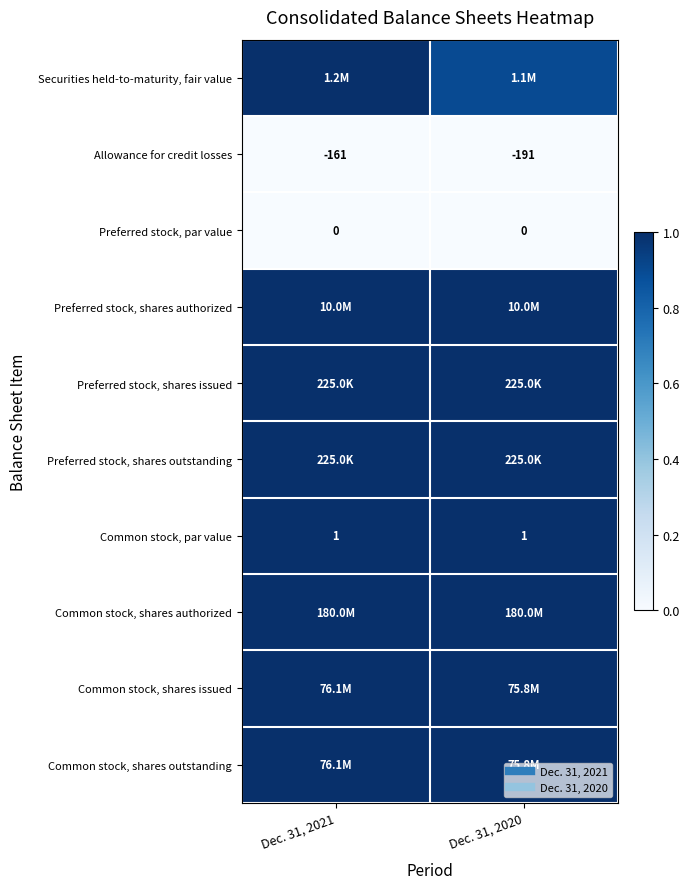

List the series in order of their peak value, lowest first.

Allowance for credit losses, Preferred stock, par value, Securities held-to-maturity, fair value, Preferred stock, shares authorized, Preferred stock, shares issued, Preferred stock, shares outstanding, Common stock, par value, Common stock, shares authorized, Common stock, shares issued, Common stock, shares outstanding